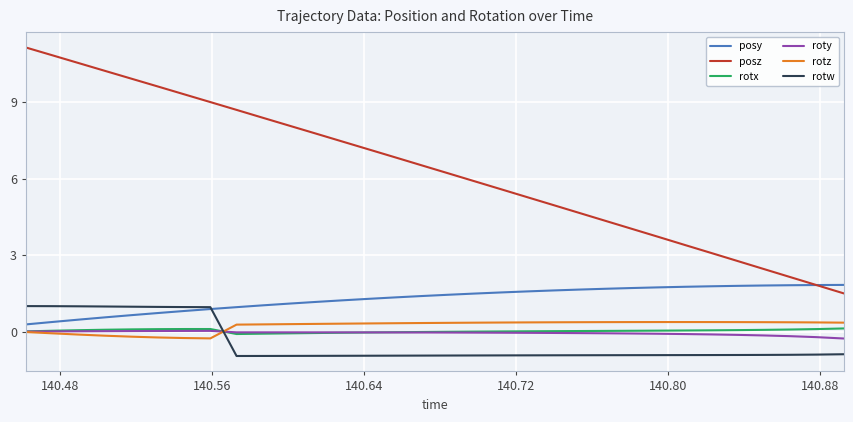

Which series has the largest total across all categories?

posz